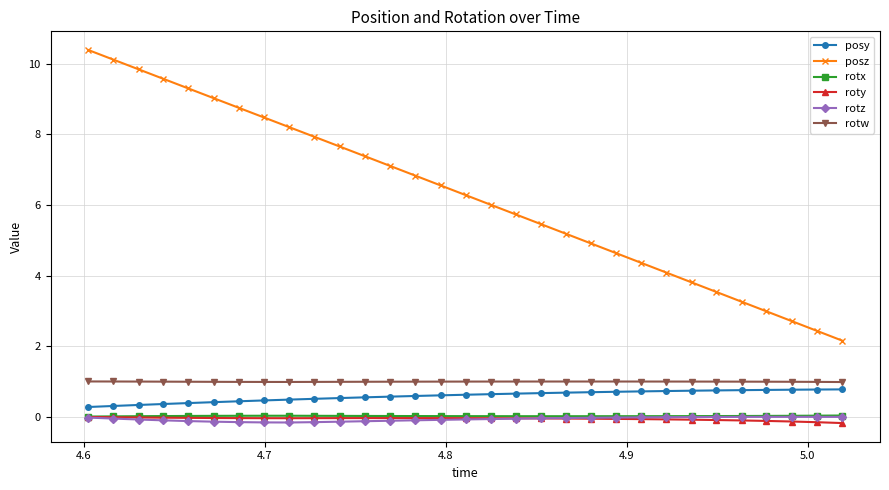

Which series has the largest total across all categories?

posz